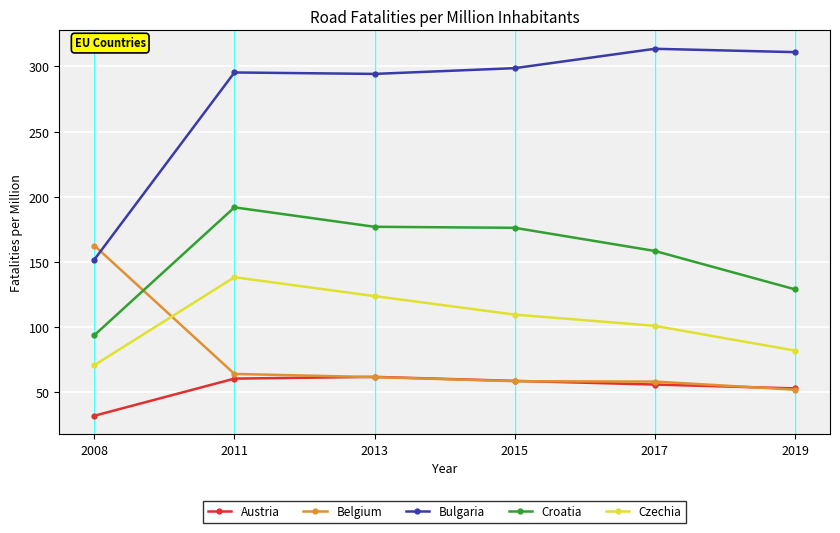

What is the difference between the maximum and second lowest values in the Bulgaria series?

19.3